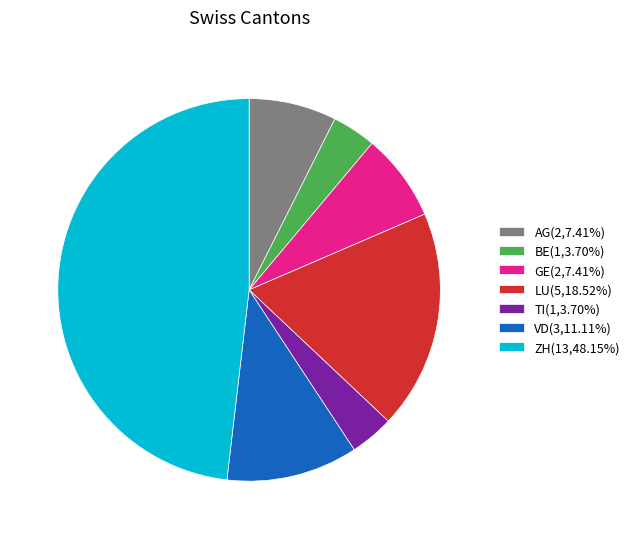

Is the sum of ZH(13,48.15%) and BE(1,3.70%) greater than half?

Yes